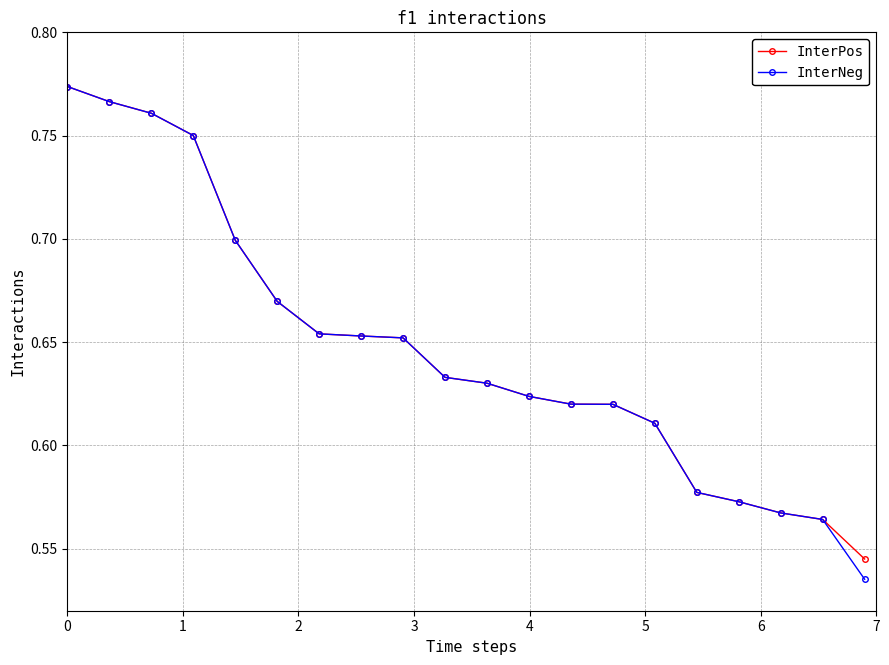

At how many categories does at least one series exceed 0?

20